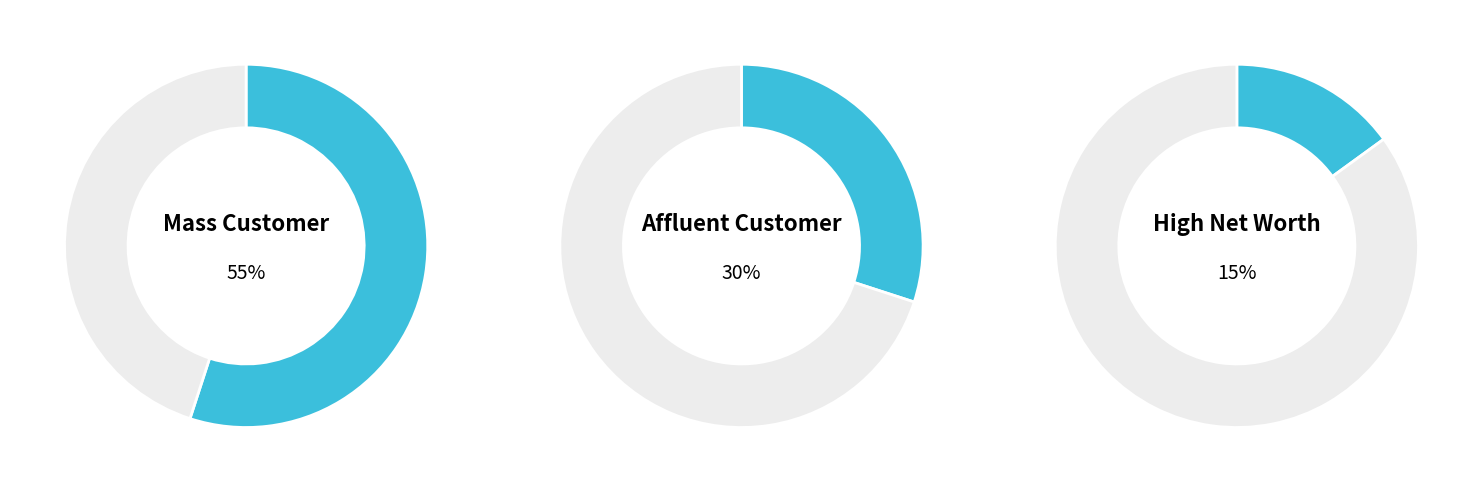

To the nearest percent, what percentage of the pie is Affluent Customer?

30%